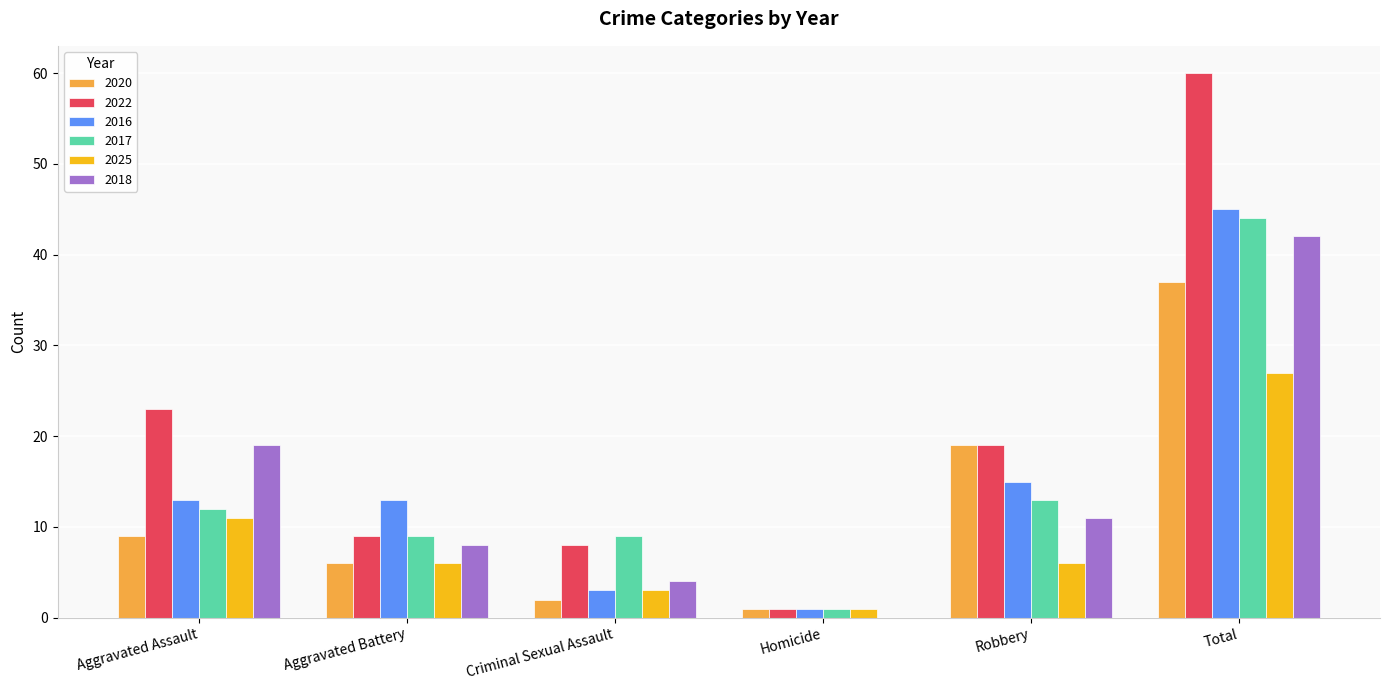

Reading right to left, list all the values displayed in this chart.

2020: 37	19	1	2	6	9
2022: 60	19	1	8	9	23
2016: 45	15	1	3	13	13
2017: 44	13	1	9	9	12
2025: 27	6	1	3	6	11
2018: 42	11	0	4	8	19